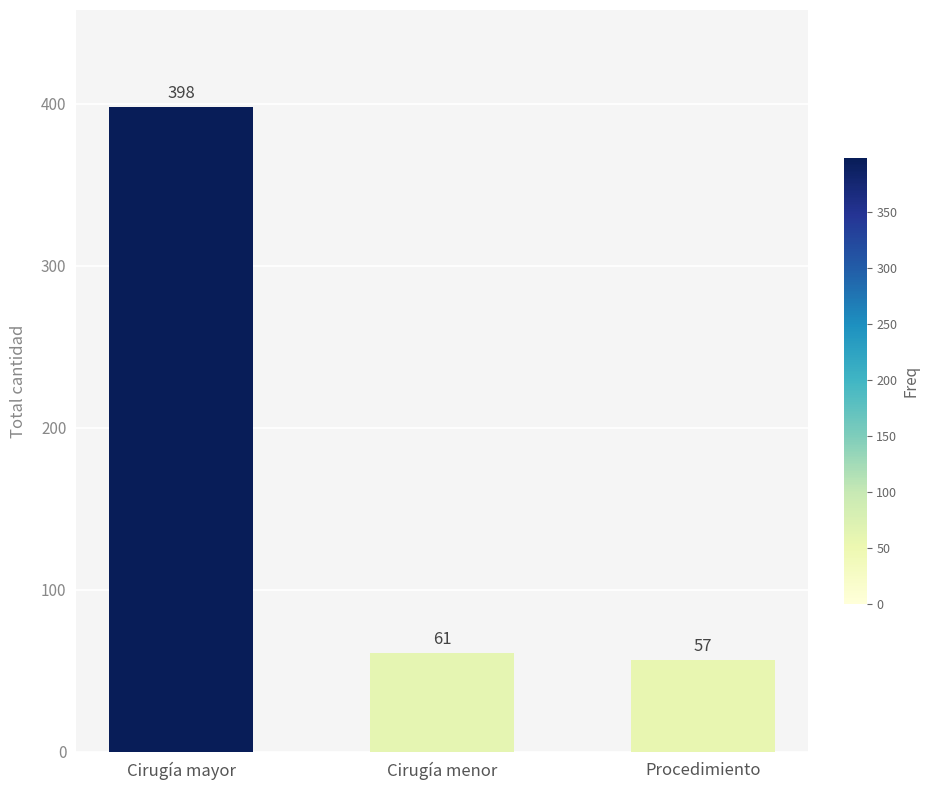

Rank the categories by value from lowest to highest.

Procedimiento, Cirugía menor, Cirugía mayor